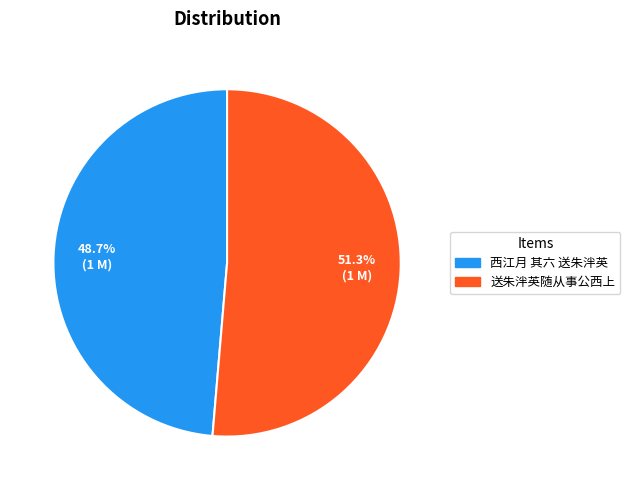

What is the largest slice in the pie chart?

送朱泮英随从事公西上